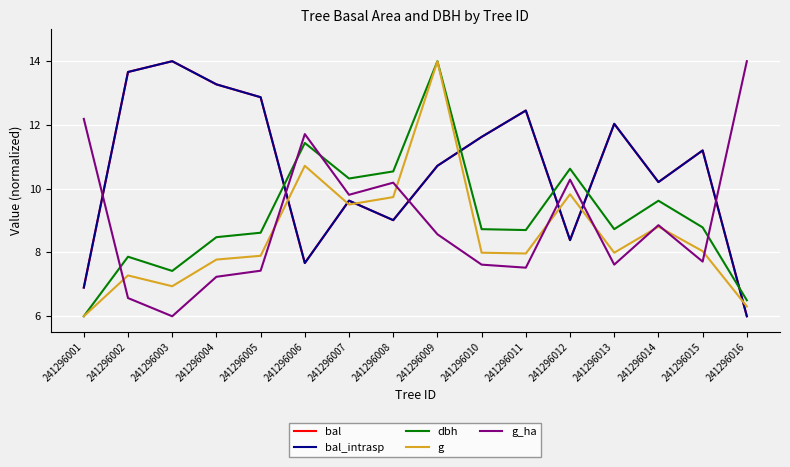

What is the value of the bal point at the 6th from the left?

7.7